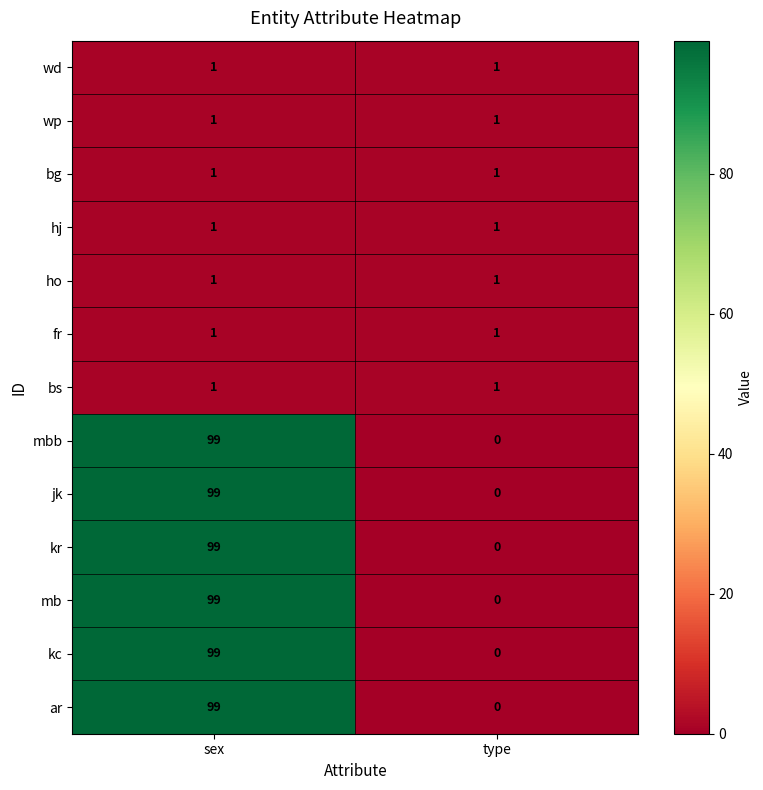

The ho series shows 1 at sex. True or false?

True